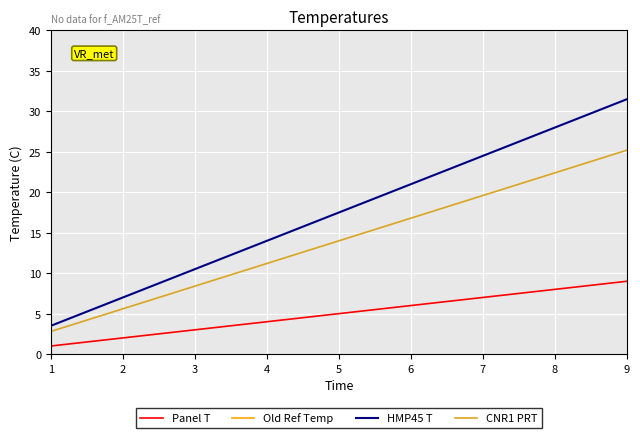

The value of Old Ref Temp at 7 is 1325.1. True or false?

False